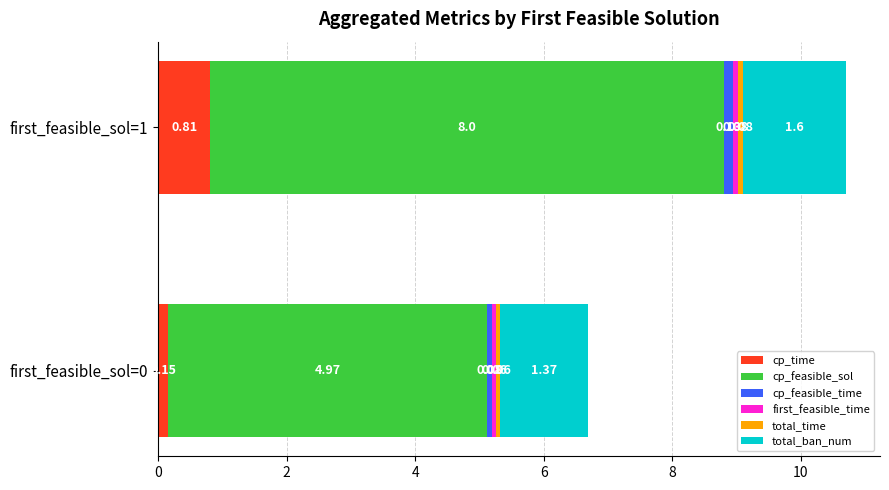

What is the average value of the cp_time series?

0.5